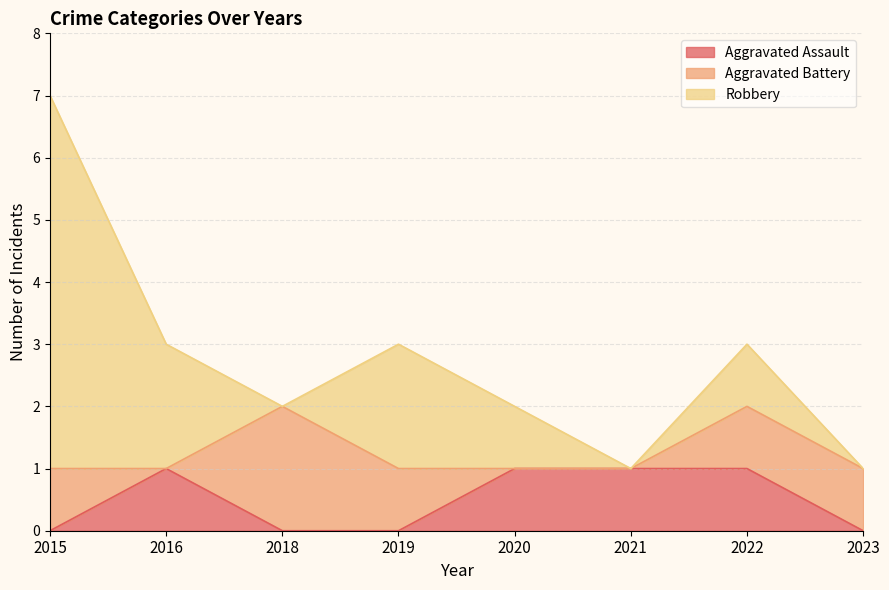

Which has a higher value, 2023 or 2019?

2023